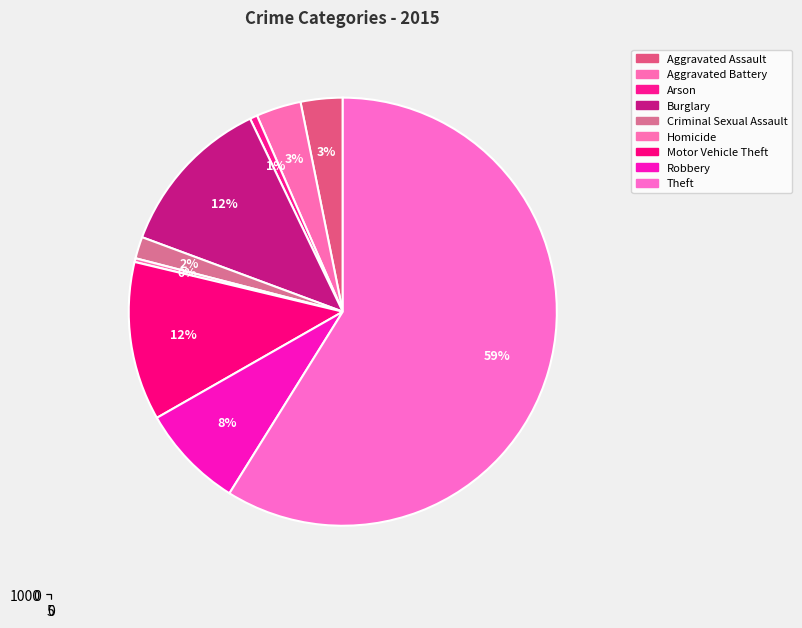

Is it true that Robbery is 18% of the pie?

False